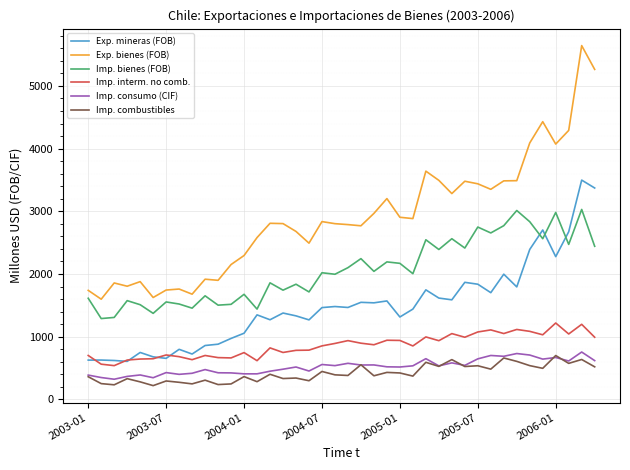

Which series has the widest spread of values?

Exp. bienes (FOB)